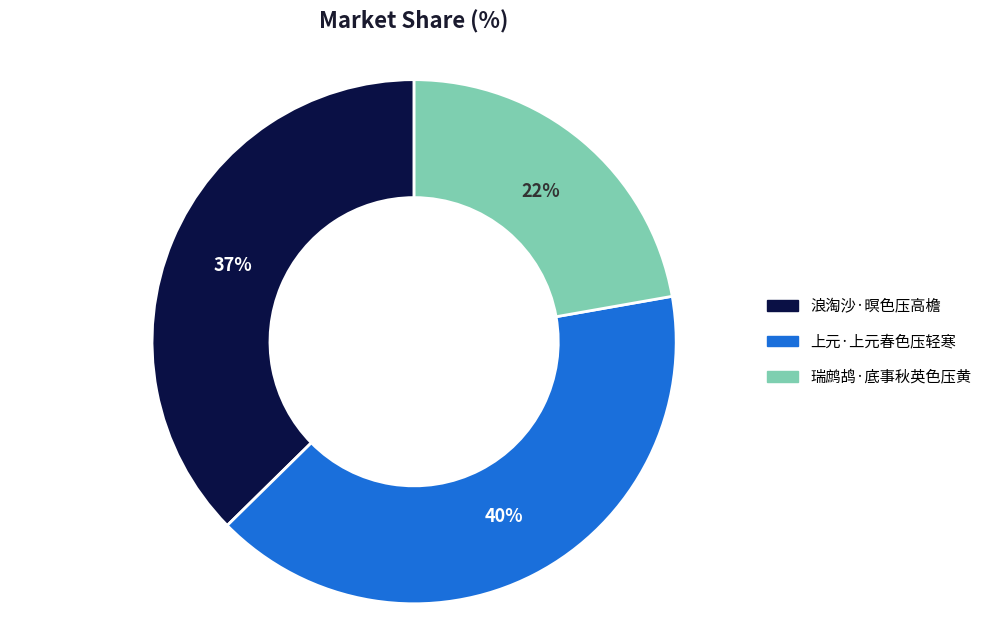

Which slice is the largest?

上元·上元春色压轻寒